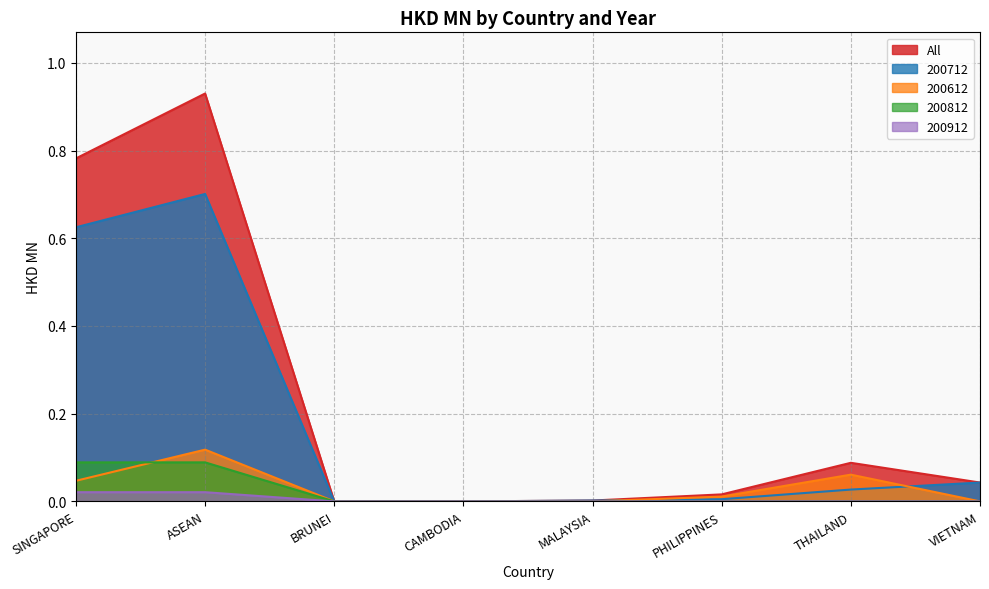

What is the sum of all All values?

1.9